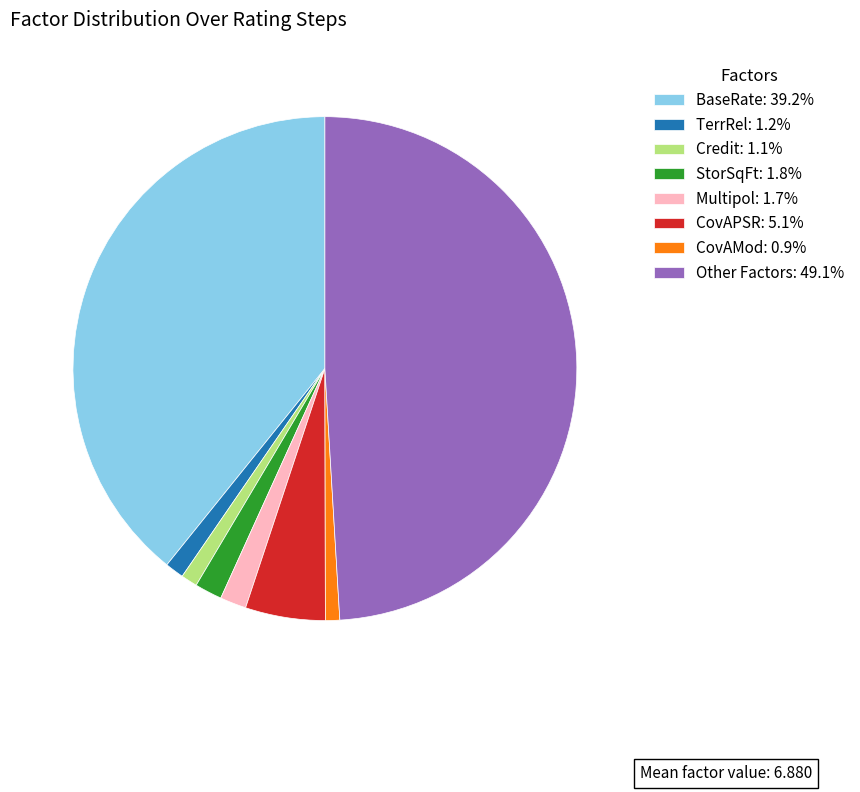

Do StorSqFt: 1.8% and CovAPSR: 5.1% together represent more than half of the pie?

No